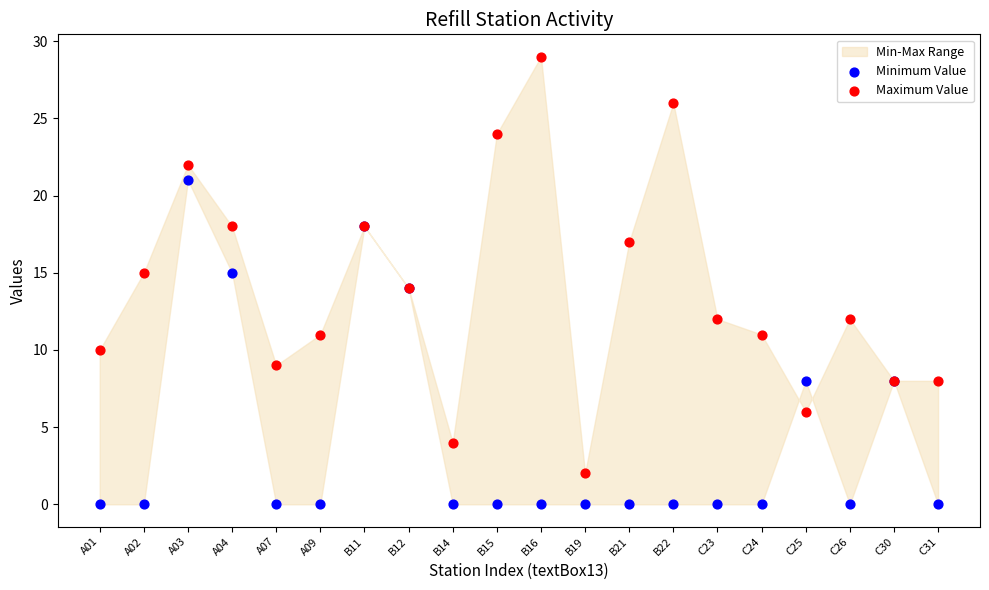

Which series contains the lowest Y value?

Minimum Value